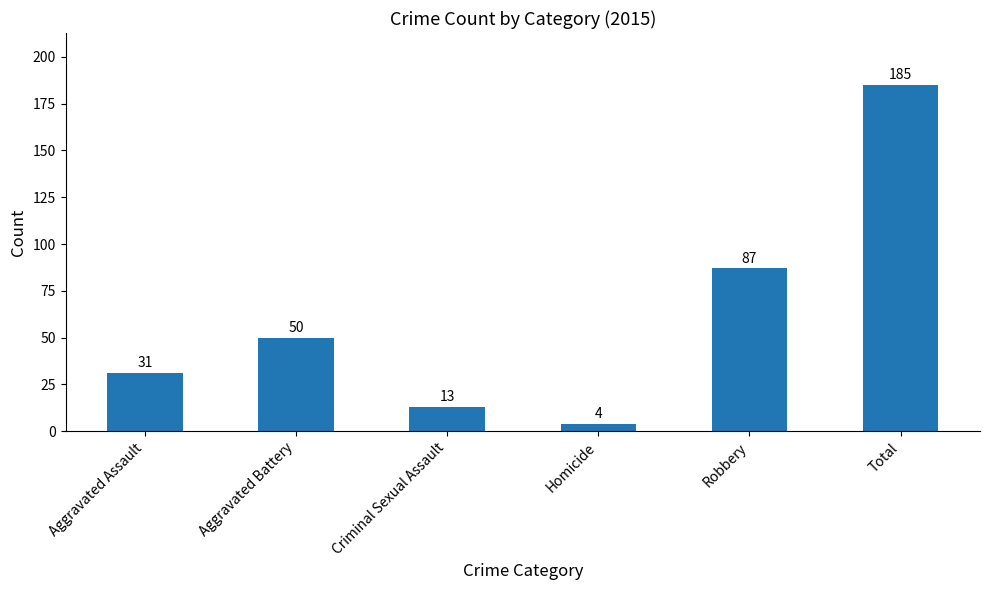

The chart shows a value of 13 at Criminal Sexual Assault. True or false?

True